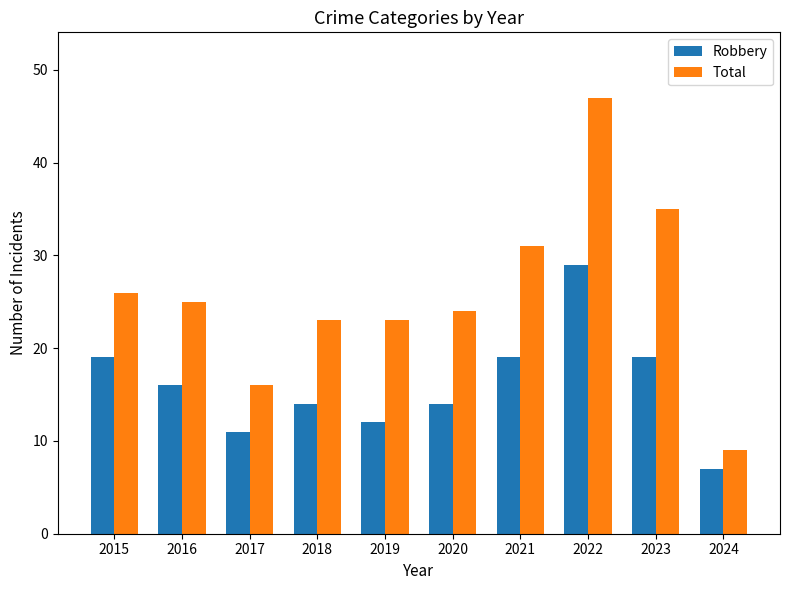

Reading left to right, transcribe all the data shown in this chart.

Robbery: 2015=19	2016=16	2017=11	2018=14	2019=12	2020=14	2021=19	2022=29	2023=19	2024=7
Total: 2015=26	2016=25	2017=16	2018=23	2019=23	2020=24	2021=31	2022=47	2023=35	2024=9